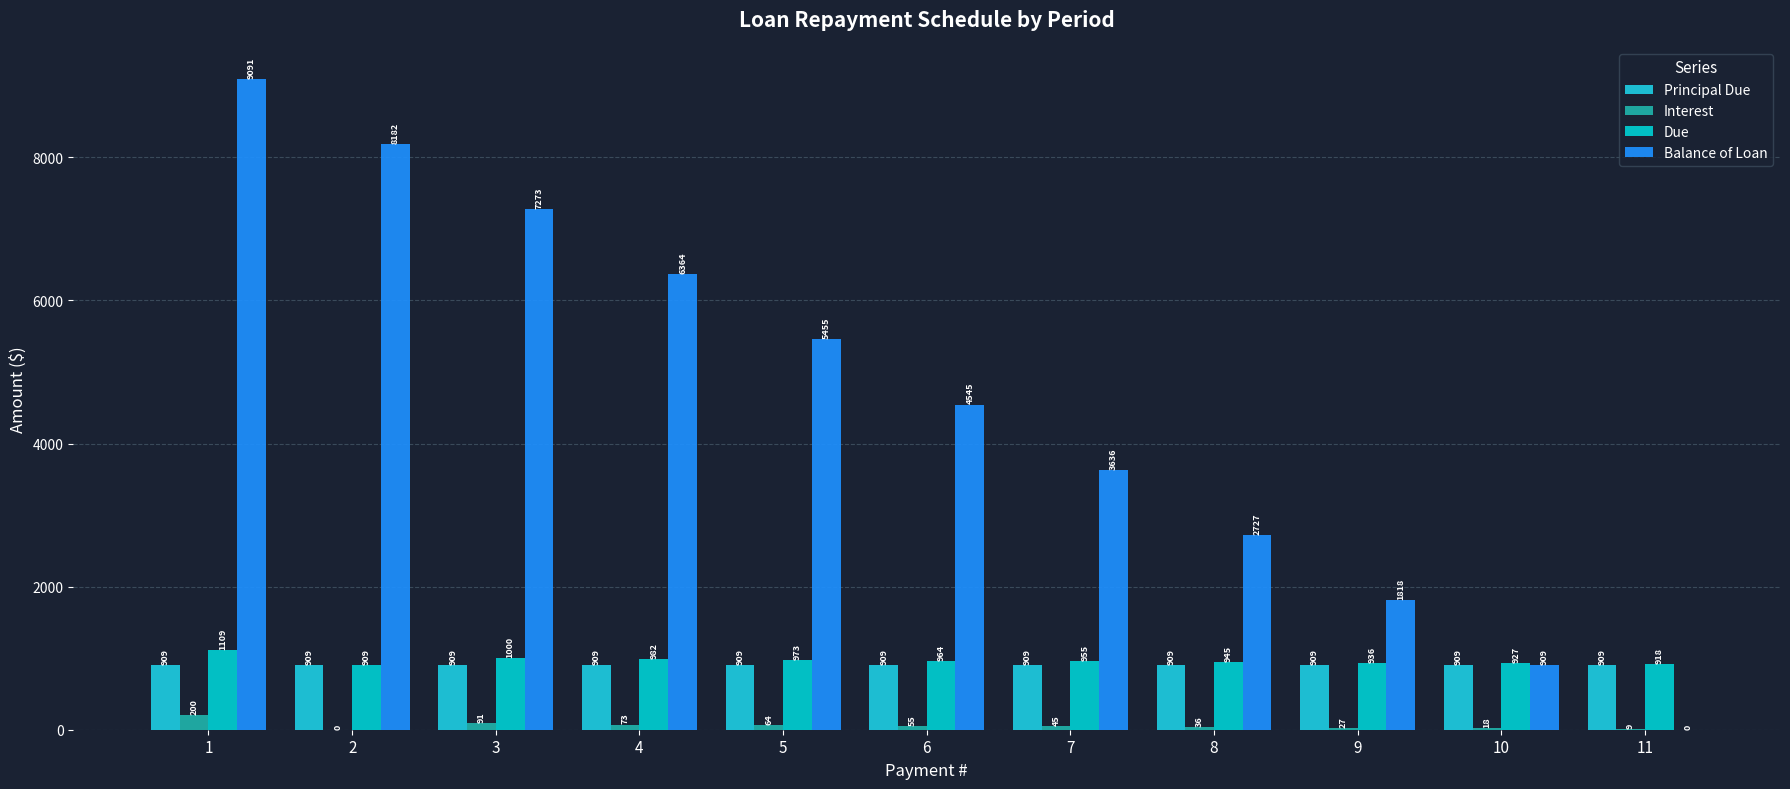

What is the total value across all series at 11?

1836.4